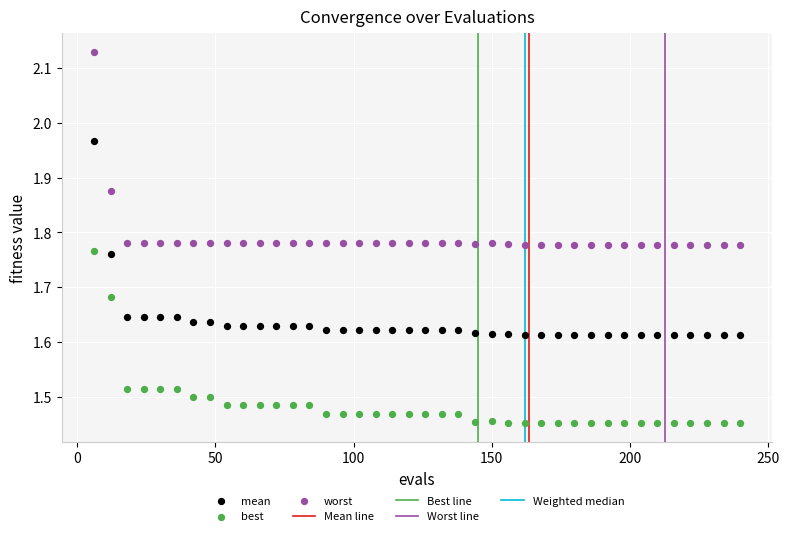

Which series contains the lowest Y value?

best